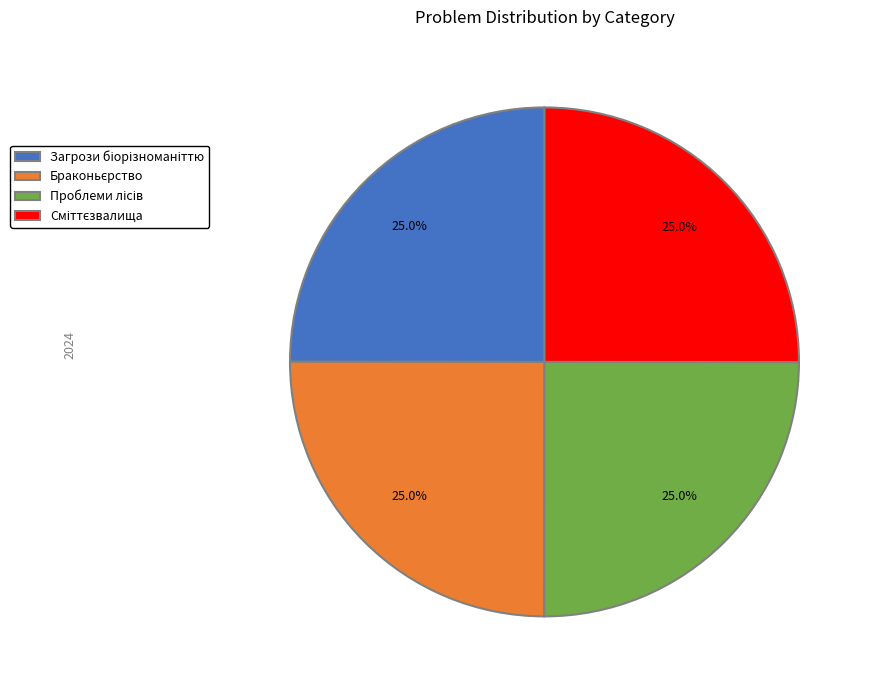

Is there a majority slice in this chart?

No